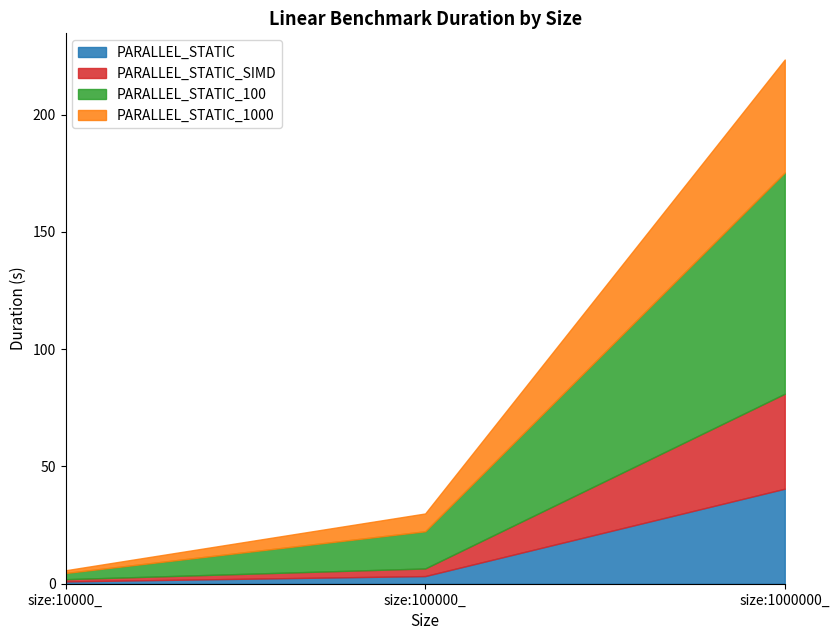

What is the difference between the highest and lowest values at size:100000_?

12.6